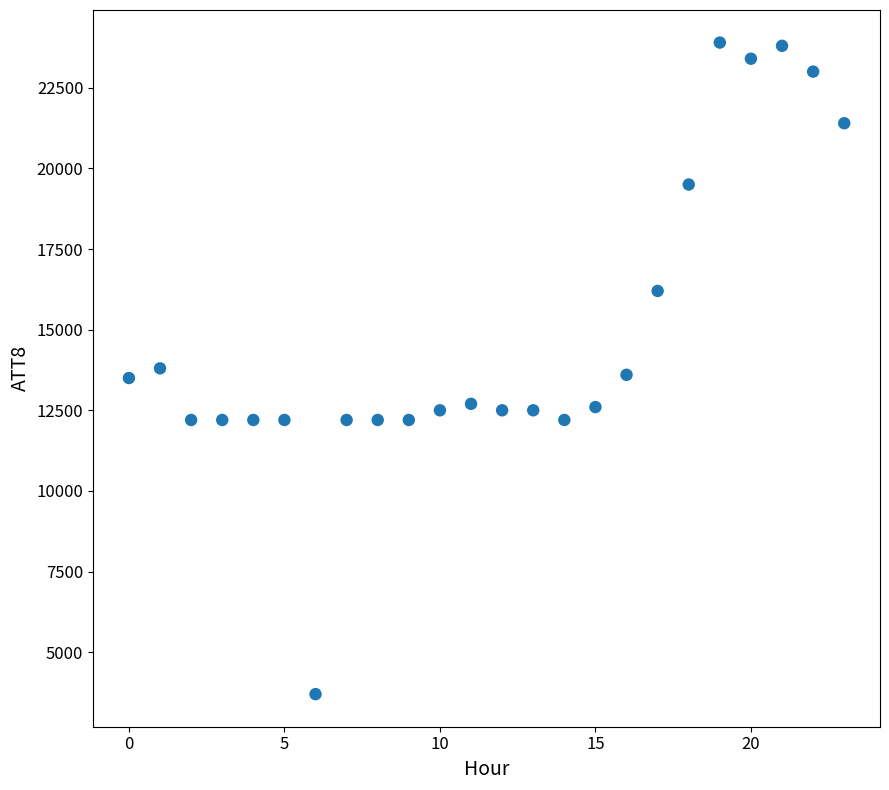

What is the range of Y values (max minus min)?

20200